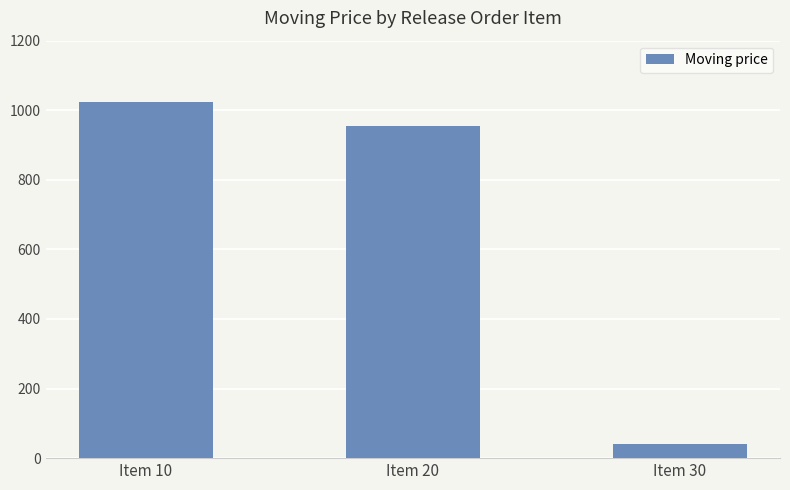

What is the maximum value shown in the chart?

1022.8